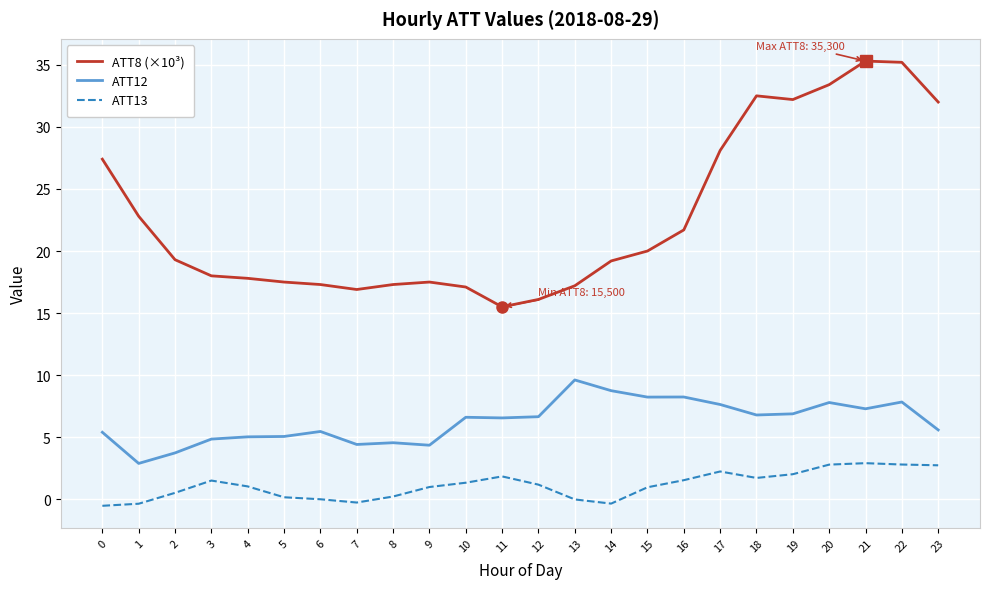

How many lines are shown in the chart?

3